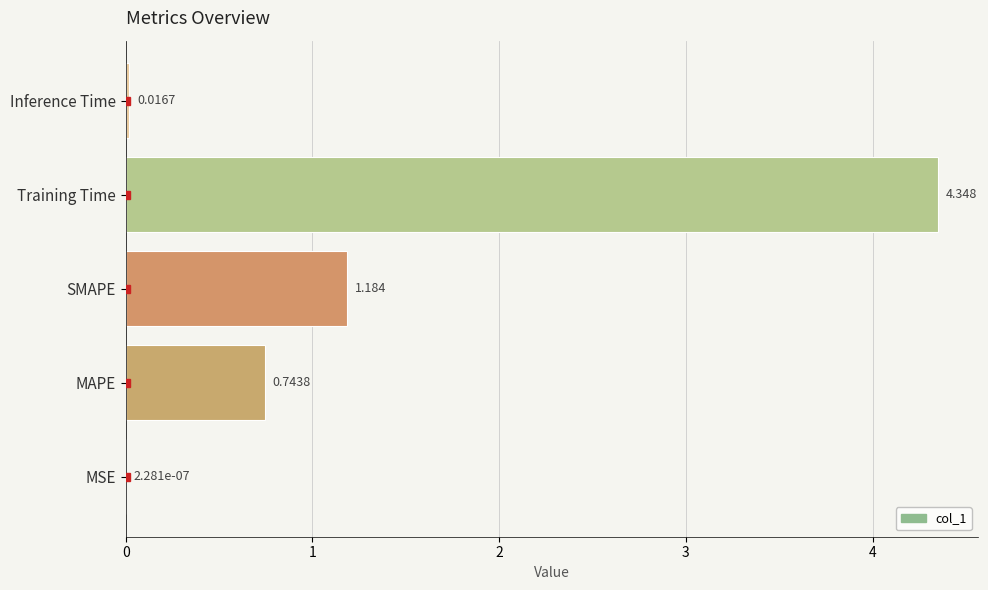

Between SMAPE and MAPE, which is larger?

SMAPE